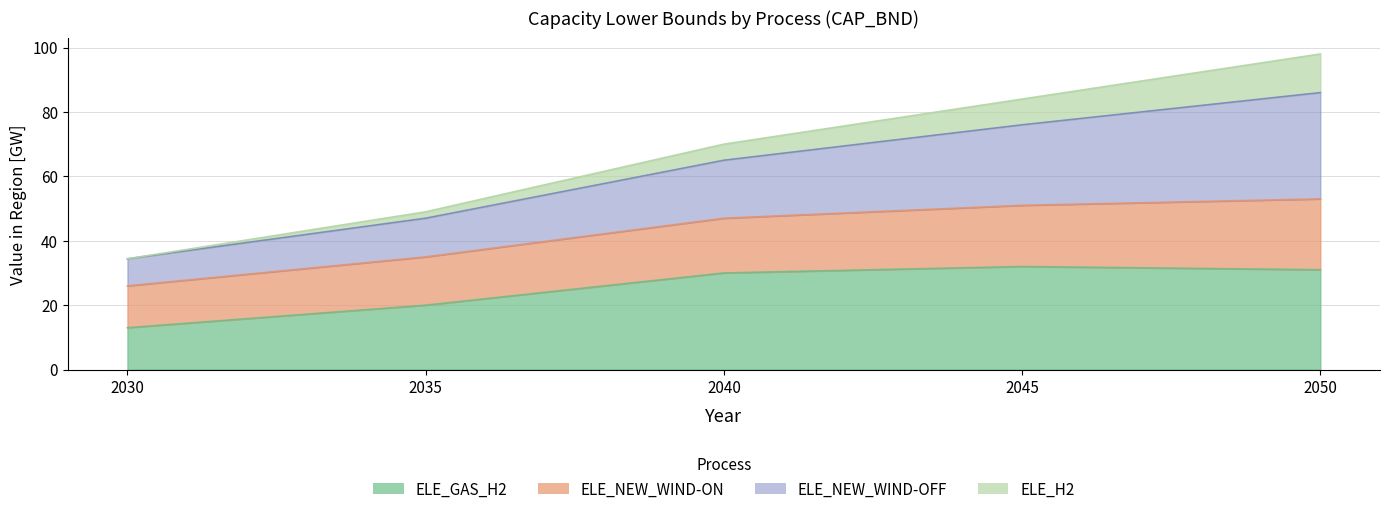

True or false: ELE_GAS_H2 and ELE_NEW_WIND-ON cross at least once.

False